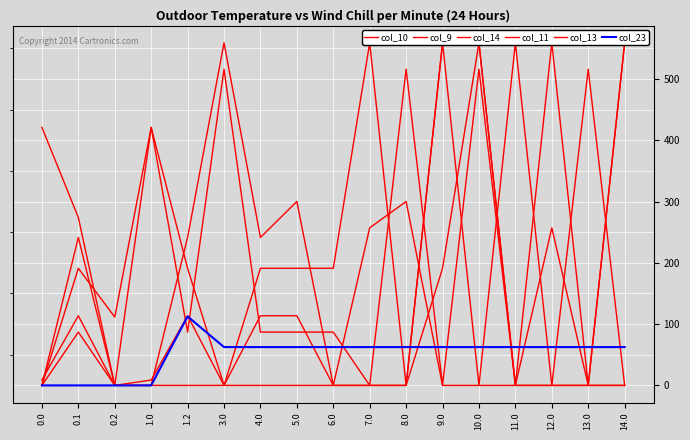

How many data points in col_13 are above 0?

7